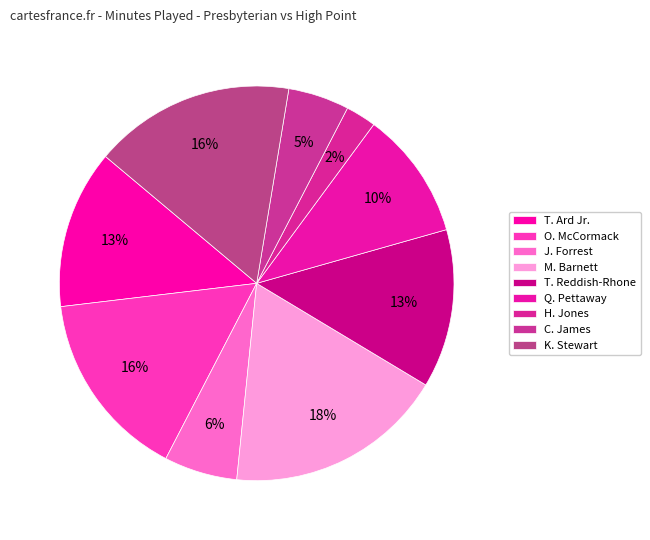

The J. Forrest slice represents 21% of the pie. True or false?

False